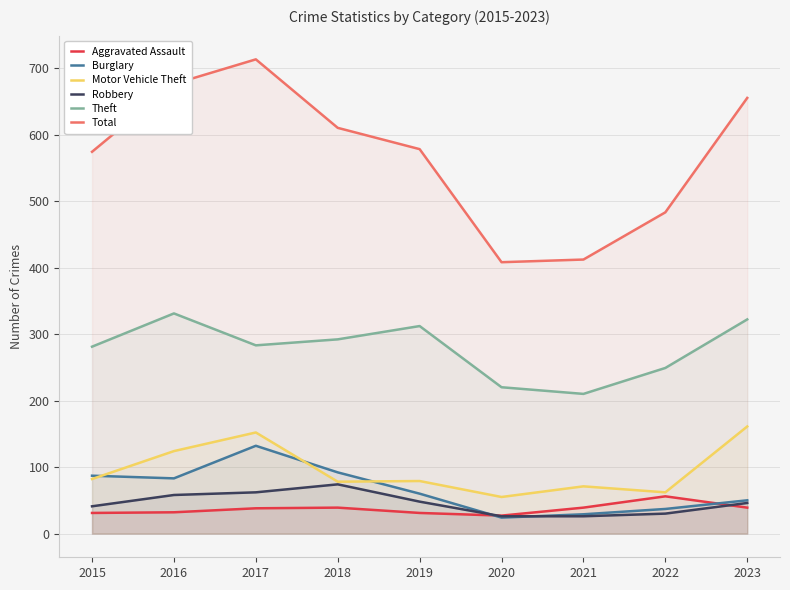

The Theft series shows 312 at 2019. True or false?

True